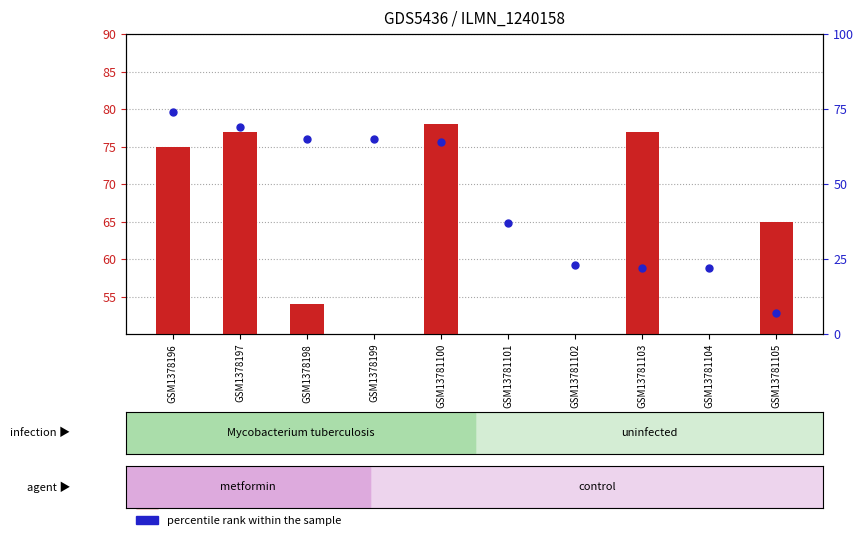

Which series reaches the minimum Y coordinate?

percentile rank within the sample